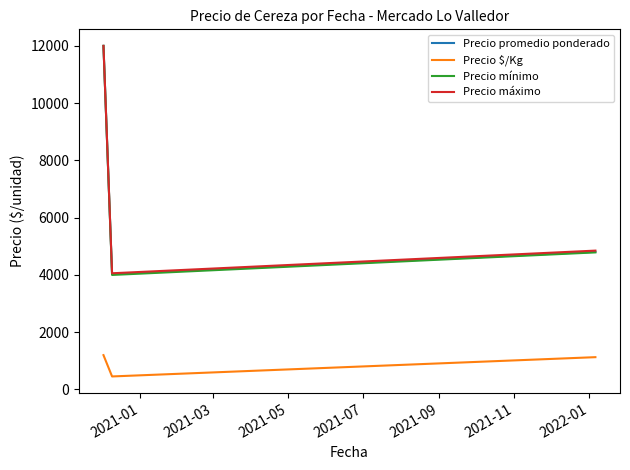

Which series has the largest range (max minus min)?

Precio mínimo